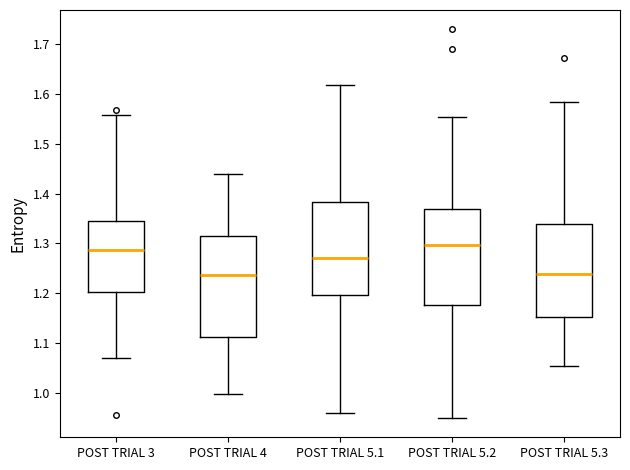

Where does the upper whisker of the box for POST TRIAL 3 end on the y-axis? The values are not printed on the chart, so give them approximately, as read against the axis.

1.56